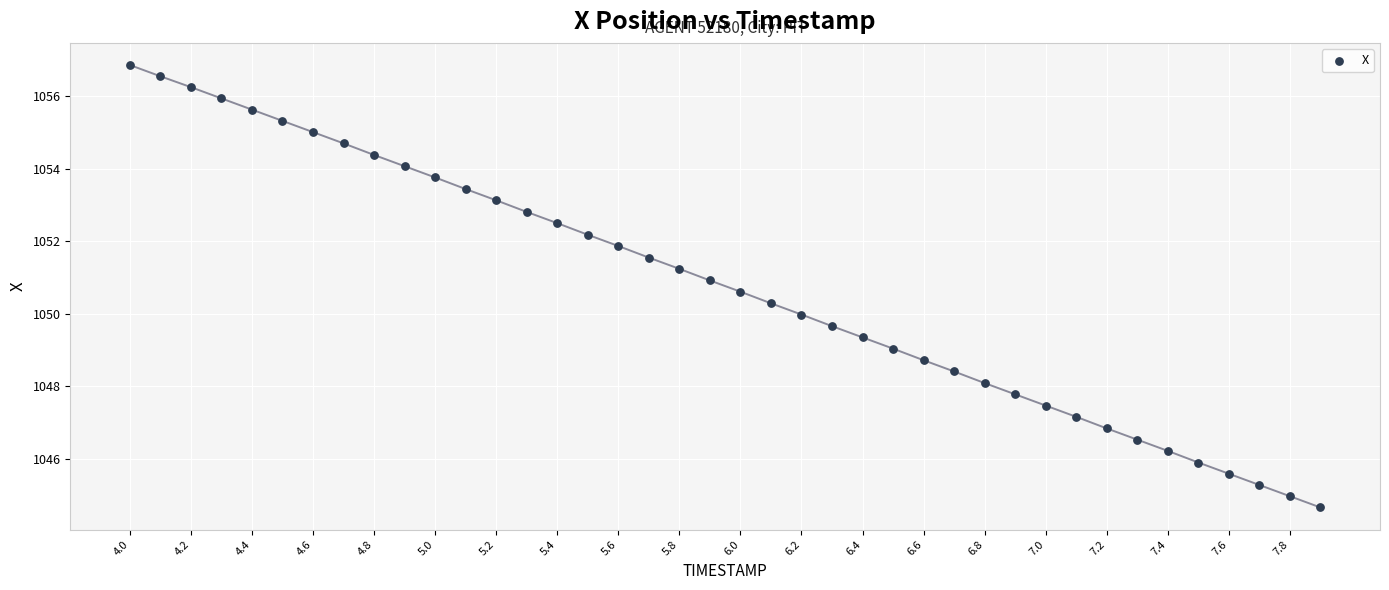

What is the range of X values (max minus min)?

3.9